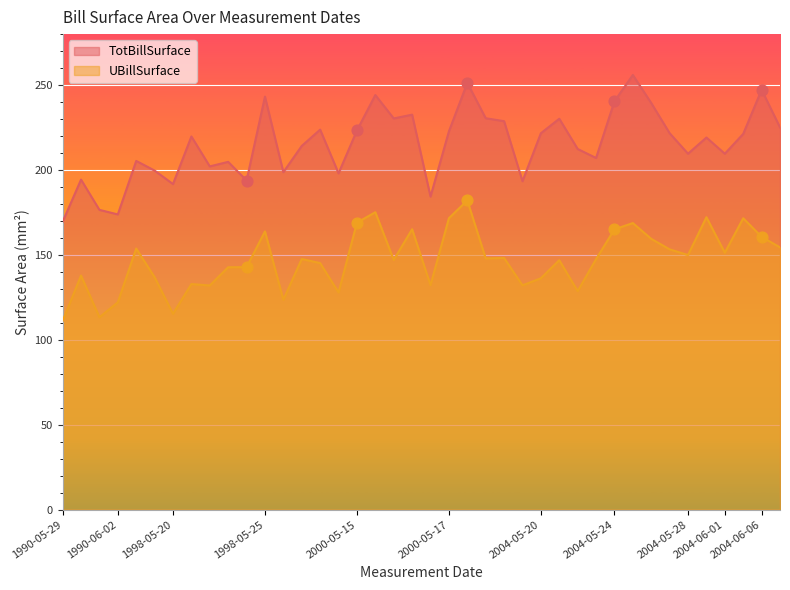

At which category is the sum across all series the highest?

2000-05-17